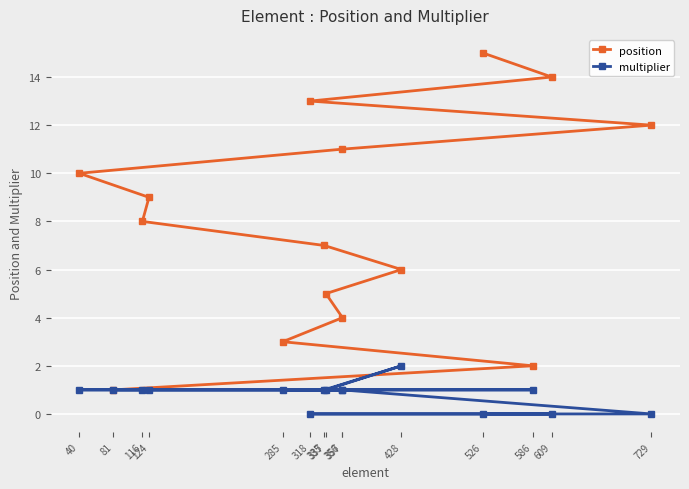

True or false: position and multiplier cross at least once.

False